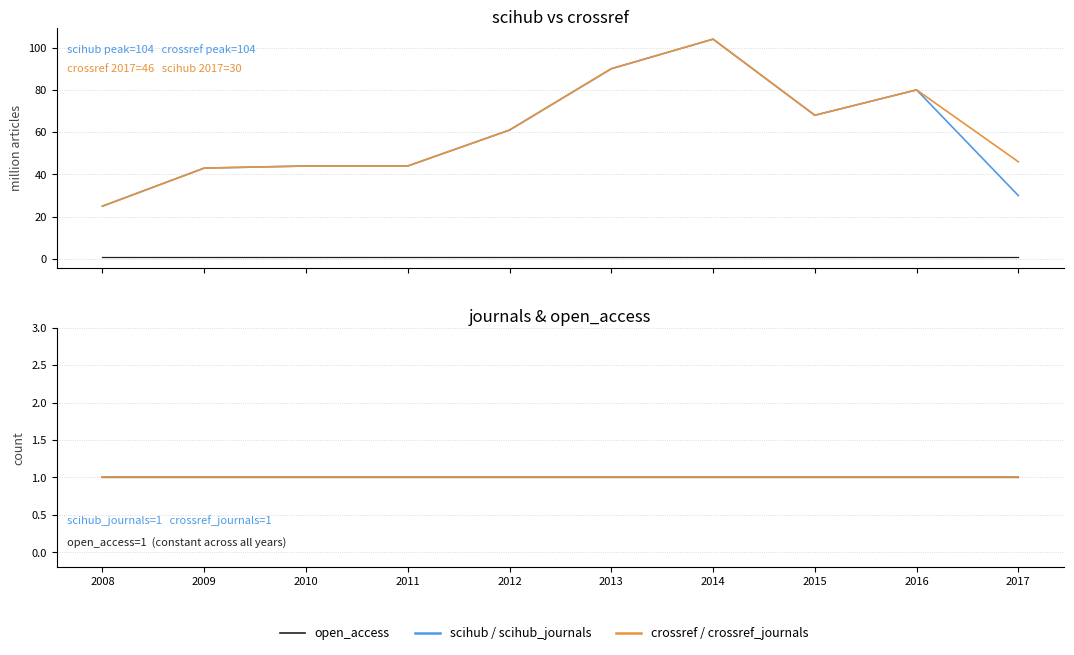

Does the chart display data point markers on the line(s)?

No